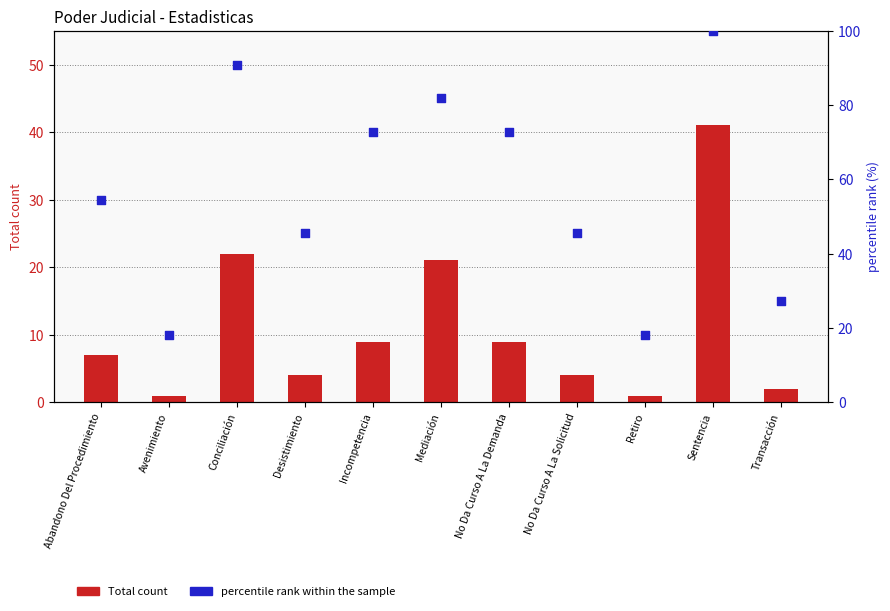

At which category is the sum across all series the highest?

Sentencia